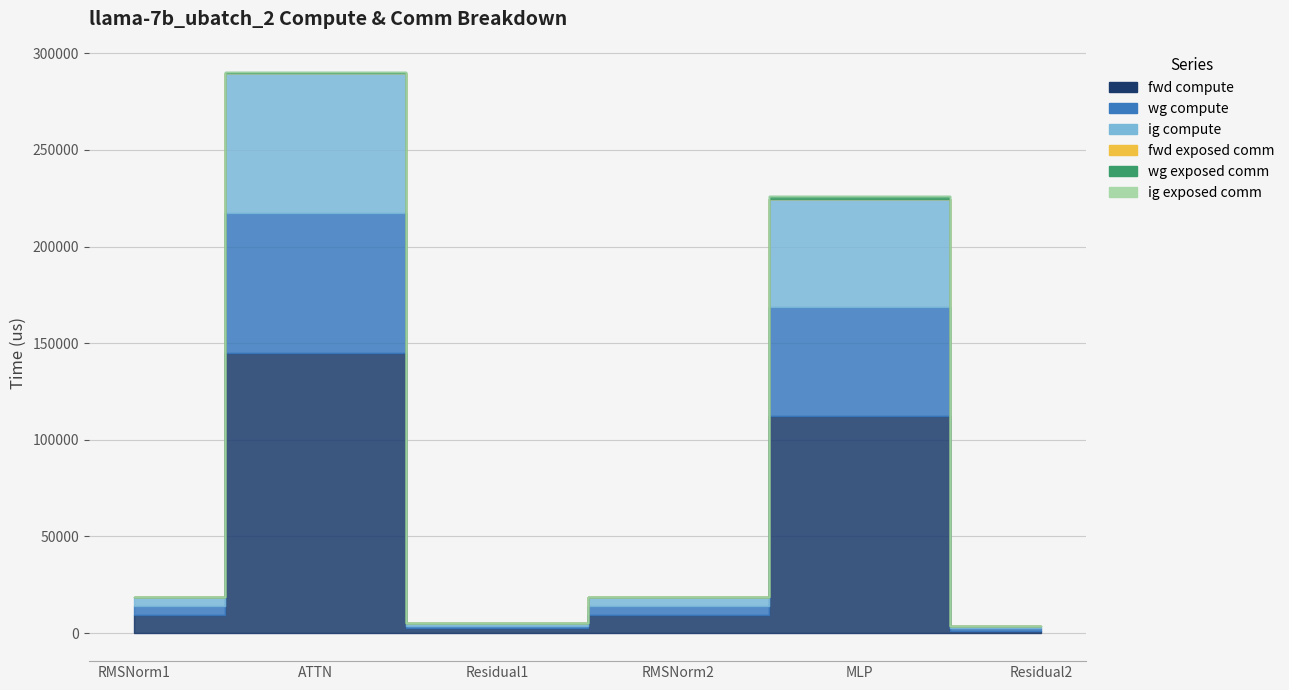

At which category is the sum across all series the highest?

ATTN